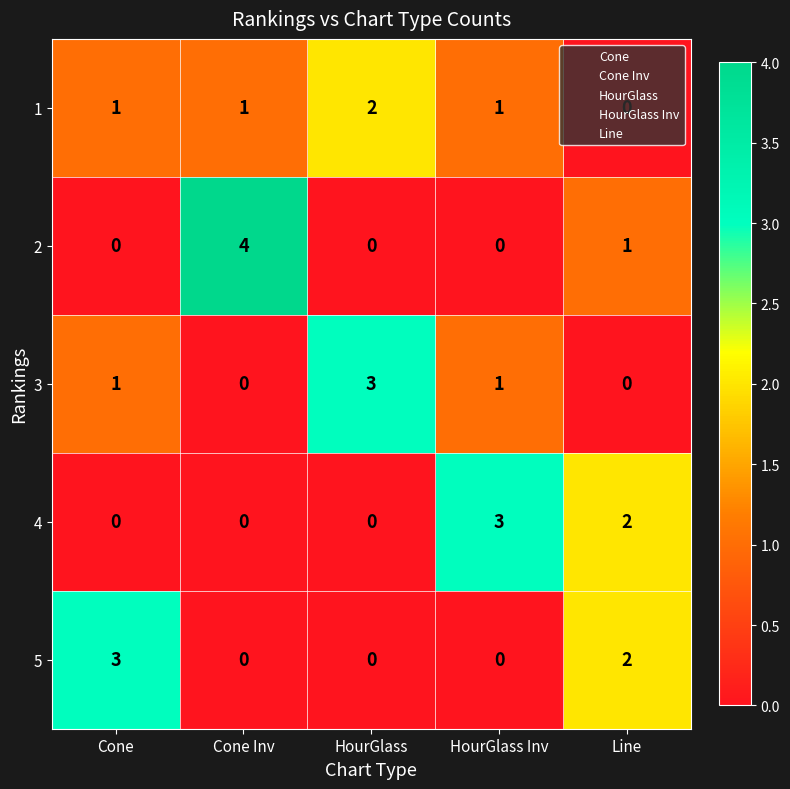

How many categories are shown in the chart?

5